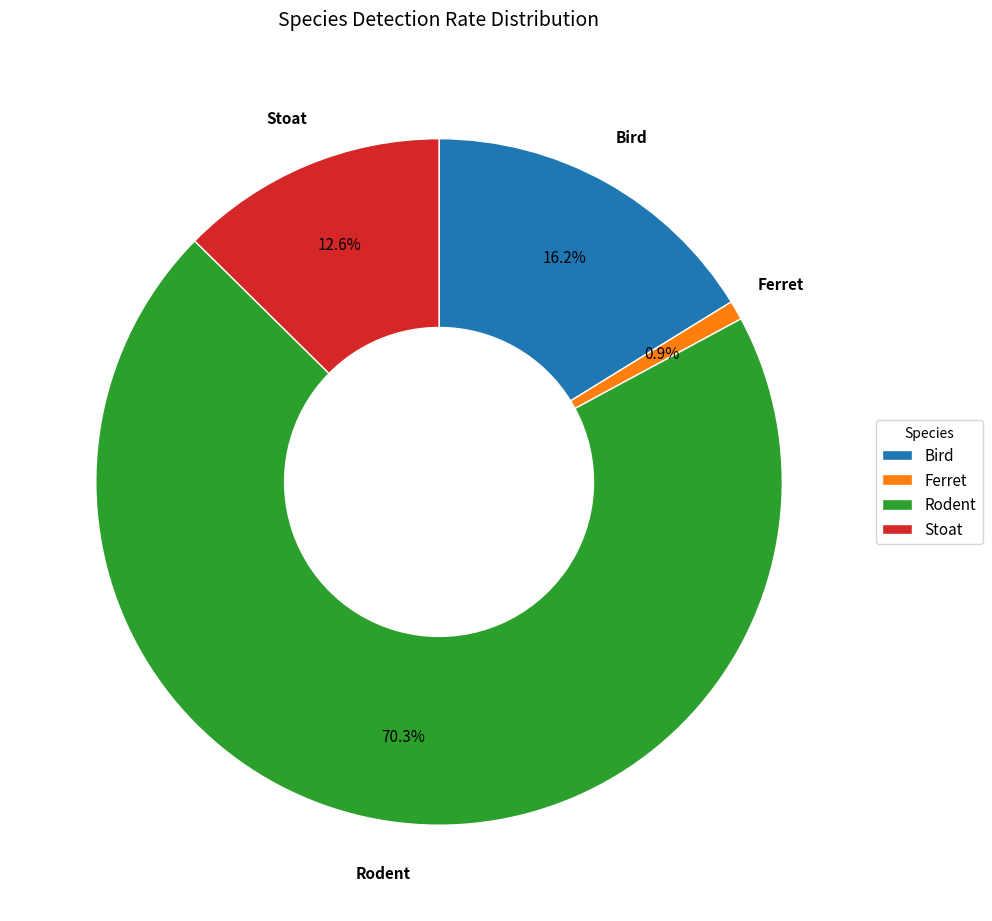

To the nearest percent, what is the difference between the Bird and Ferret slice percentages?

15%